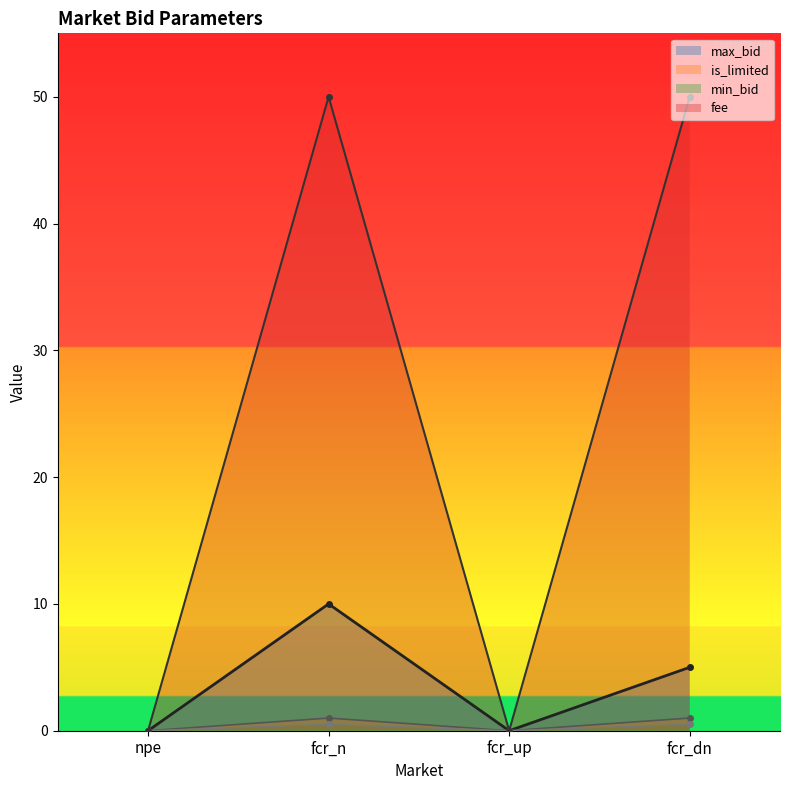

Rank the series by their maximum value, from lowest to highest.

min_bid, is_limited, max_bid, fee